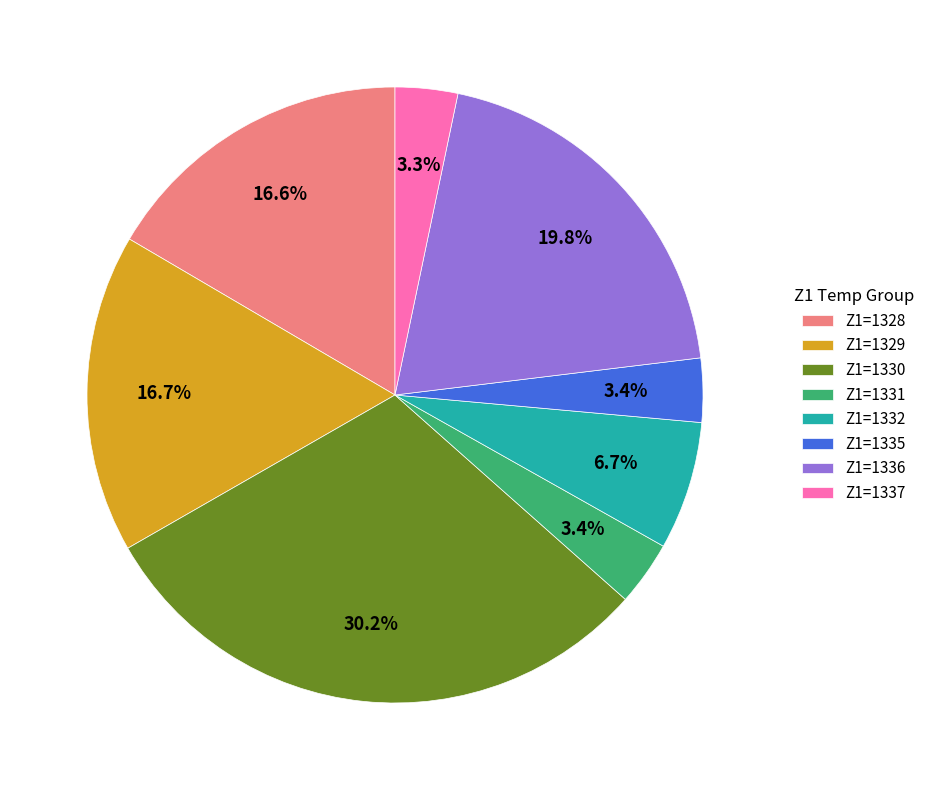

What is the total percentage of Z1=1336 and Z1=1331?

23.2%